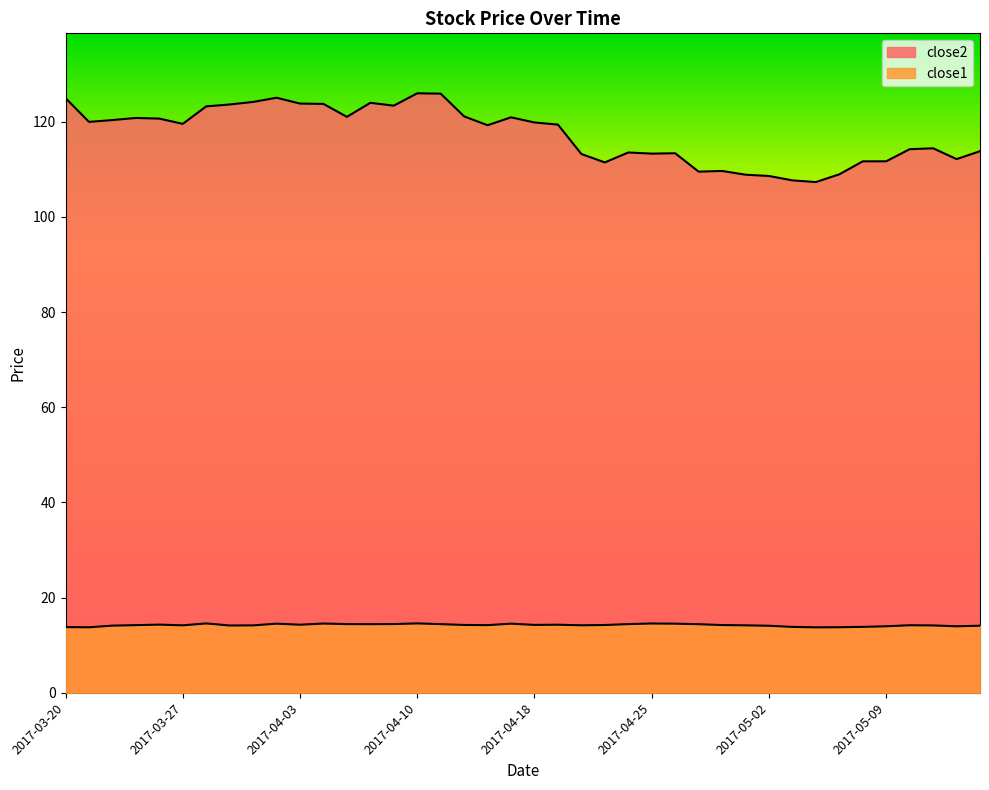

Which series has the largest total across all categories?

close2